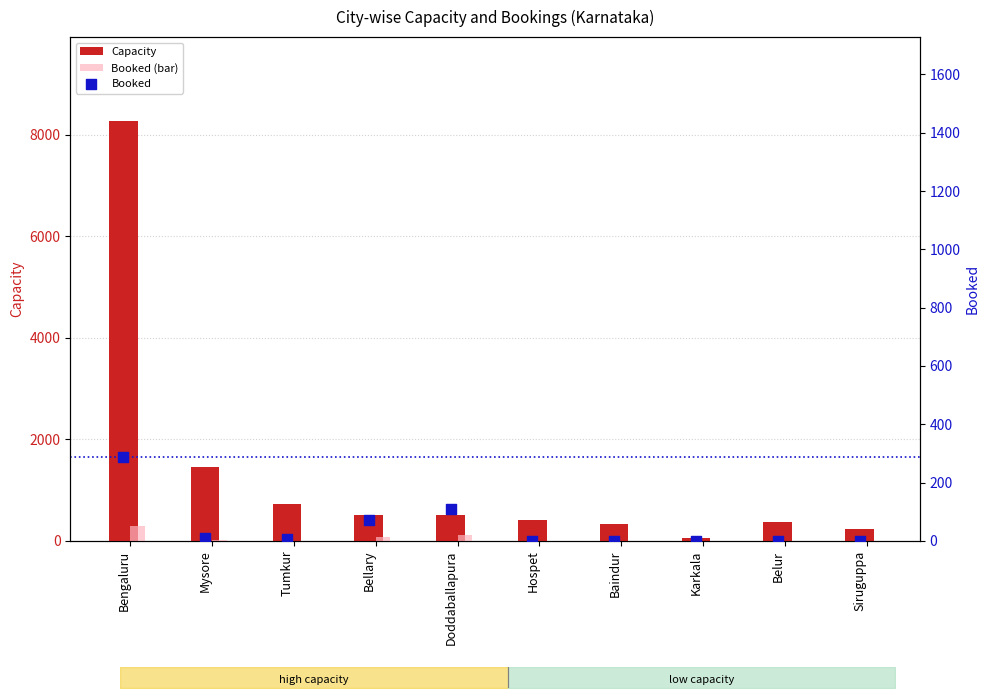

Which series has the largest total across all categories?

Capacity